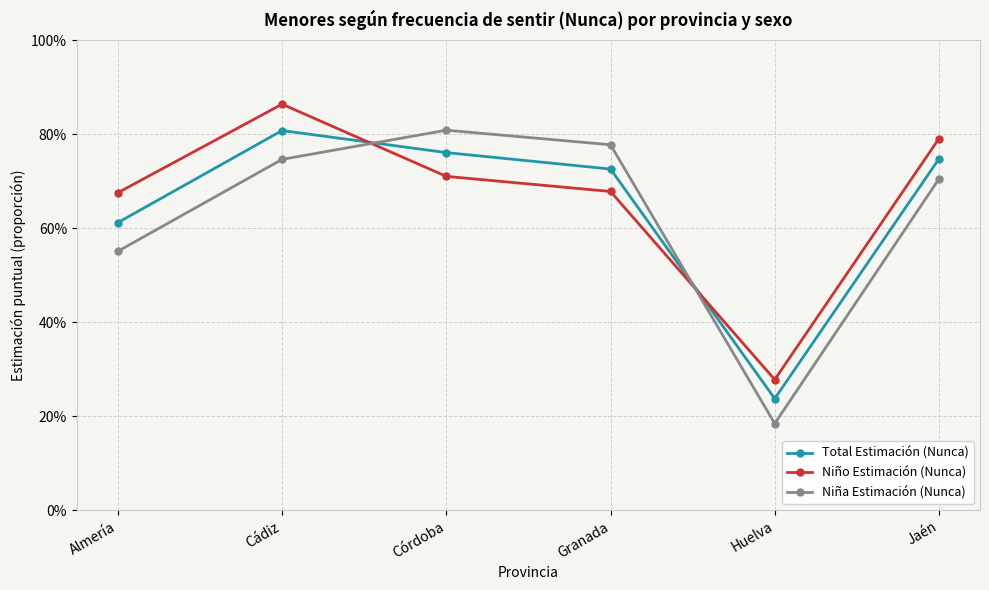

What is the value of the Niño Estimación (Nunca) point at the 4th from the left?

0.7